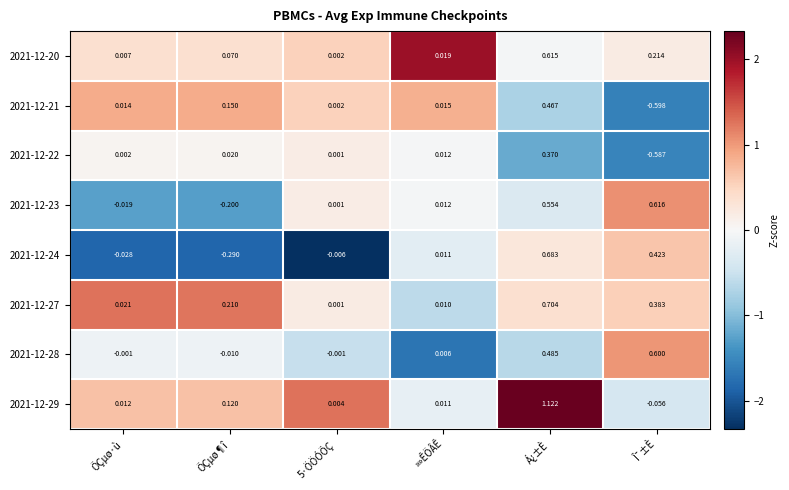

Where does the 2021-12-28 series first go above 0?

»»ÊÖÂÊ